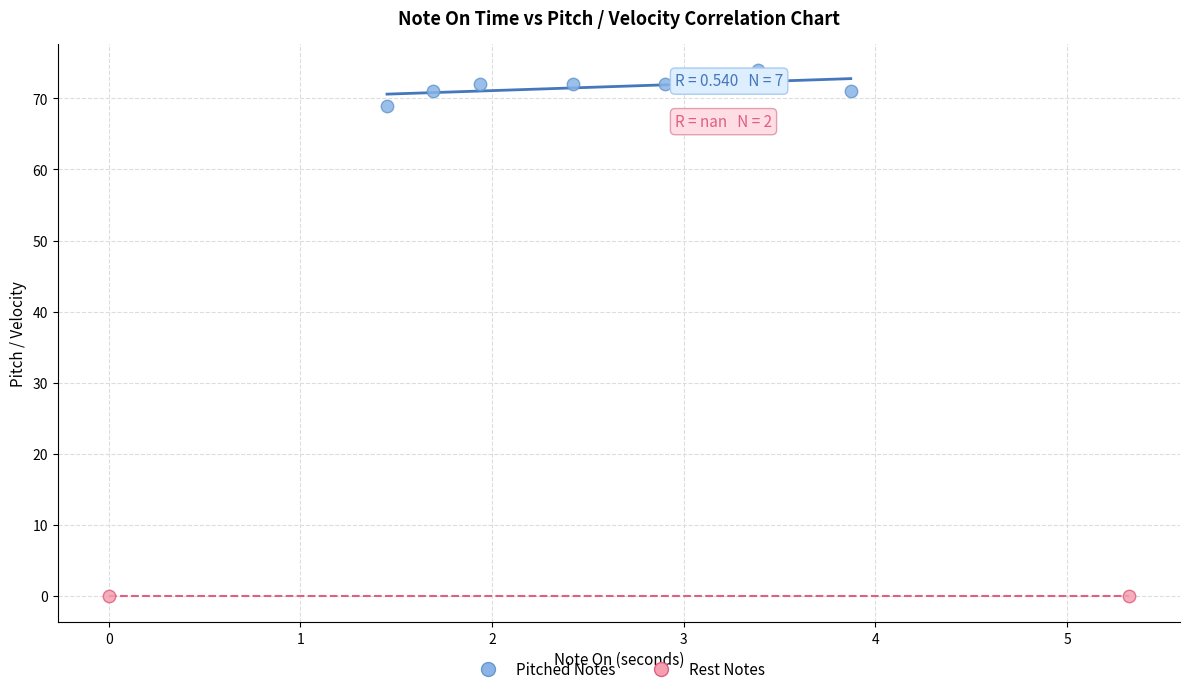

What are all the series names shown in the legend?

Pitched Notes, Rest Notes